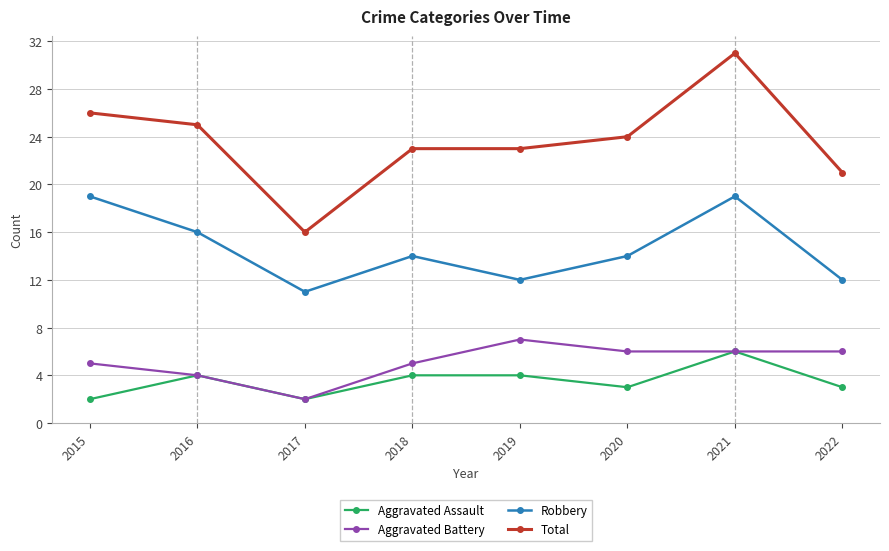

What is the spread (max minus min) of values at 2016?

21